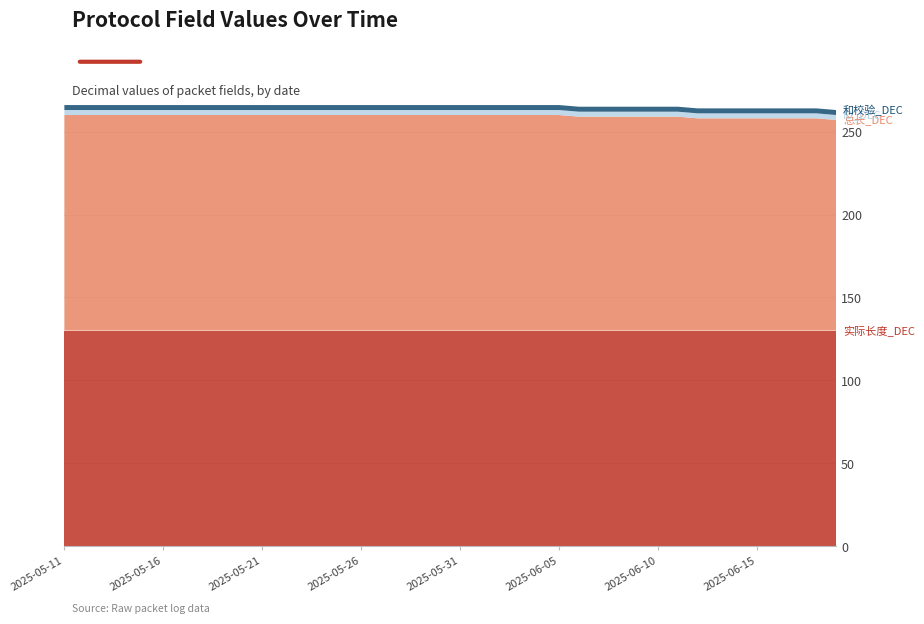

Reading left to right, list all the values displayed in this chart.

实际长度_DEC: 2025-05-11=130	2025-05-12=130	2025-05-13=130	2025-05-14=130	2025-05-15=130	2025-05-16=130	2025-05-17=130	2025-05-18=130	2025-05-19=130	2025-05-20=130	2025-05-21=130	2025-05-22=130	2025-05-23=130	2025-05-24=130	2025-05-25=130	2025-05-26=130	2025-05-27=130	2025-05-28=130	2025-05-29=130	2025-05-30=130	2025-05-31=130	2025-06-01=130	2025-06-02=130	2025-06-03=130	2025-06-04=130	2025-06-05=130	2025-06-06=130	2025-06-07=130	2025-06-08=130	2025-06-09=130	2025-06-10=130	2025-06-11=130	2025-06-12=130	2025-06-13=130	2025-06-14=130	2025-06-15=130	2025-06-16=130	2025-06-17=130	2025-06-18=130	2025-06-19=130
总长_DEC: 2025-05-11=130	2025-05-12=130	2025-05-13=130	2025-05-14=130	2025-05-15=130	2025-05-16=130	2025-05-17=130	2025-05-18=130	2025-05-19=130	2025-05-20=130	2025-05-21=130	2025-05-22=130	2025-05-23=130	2025-05-24=130	2025-05-25=130	2025-05-26=130	2025-05-27=130	2025-05-28=130	2025-05-29=130	2025-05-30=130	2025-05-31=130	2025-06-01=130	2025-06-02=130	2025-06-03=130	2025-06-04=130	2025-06-05=130	2025-06-06=129	2025-06-07=129	2025-06-08=129	2025-06-09=129	2025-06-10=129	2025-06-11=129	2025-06-12=128	2025-06-13=128	2025-06-14=128	2025-06-15=128	2025-06-16=128	2025-06-17=128	2025-06-18=128	2025-06-19=127
ID_DEC: 2025-05-11=3	2025-05-12=3	2025-05-13=3	2025-05-14=3	2025-05-15=3	2025-05-16=3	2025-05-17=3	2025-05-18=3	2025-05-19=3	2025-05-20=3	2025-05-21=3	2025-05-22=3	2025-05-23=3	2025-05-24=3	2025-05-25=3	2025-05-26=3	2025-05-27=3	2025-05-28=3	2025-05-29=3	2025-05-30=3	2025-05-31=3	2025-06-01=3	2025-06-02=3	2025-06-03=3	2025-06-04=3	2025-06-05=3	2025-06-06=3	2025-06-07=3	2025-06-08=3	2025-06-09=3	2025-06-10=3	2025-06-11=3	2025-06-12=3	2025-06-13=3	2025-06-14=3	2025-06-15=3	2025-06-16=3	2025-06-17=3	2025-06-18=3	2025-06-19=3
和校验_DEC: 2025-05-11=3	2025-05-12=3	2025-05-13=3	2025-05-14=3	2025-05-15=3	2025-05-16=3	2025-05-17=3	2025-05-18=3	2025-05-19=3	2025-05-20=3	2025-05-21=3	2025-05-22=3	2025-05-23=3	2025-05-24=3	2025-05-25=3	2025-05-26=3	2025-05-27=3	2025-05-28=3	2025-05-29=3	2025-05-30=3	2025-05-31=3	2025-06-01=3	2025-06-02=3	2025-06-03=3	2025-06-04=3	2025-06-05=3	2025-06-06=3	2025-06-07=3	2025-06-08=3	2025-06-09=3	2025-06-10=3	2025-06-11=3	2025-06-12=3	2025-06-13=3	2025-06-14=3	2025-06-15=3	2025-06-16=3	2025-06-17=3	2025-06-18=3	2025-06-19=3